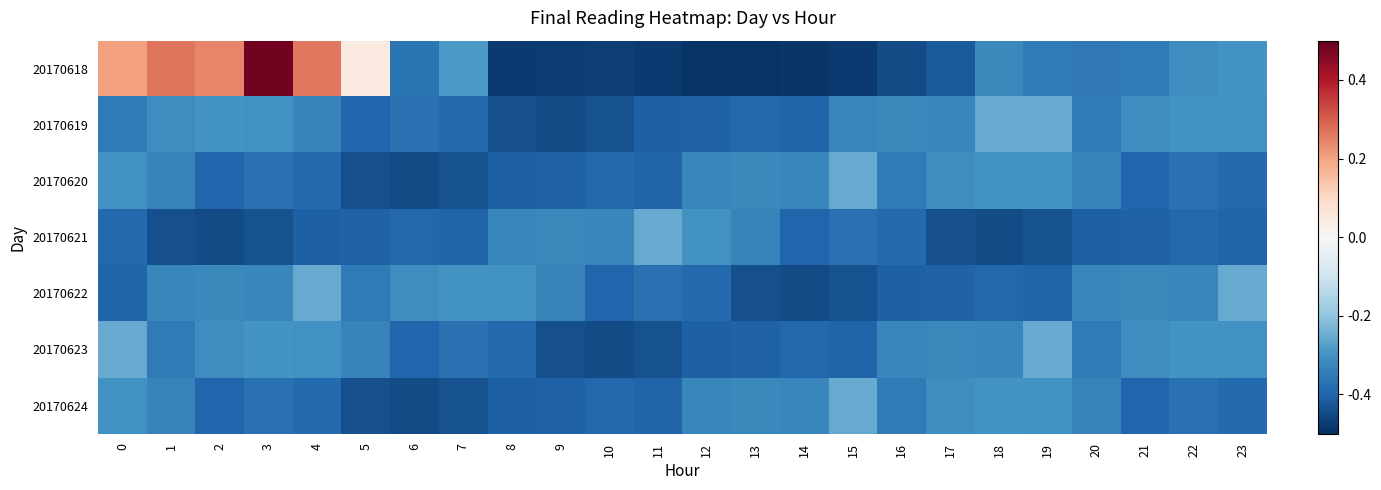

Which has a higher value, 1 or 20?

1